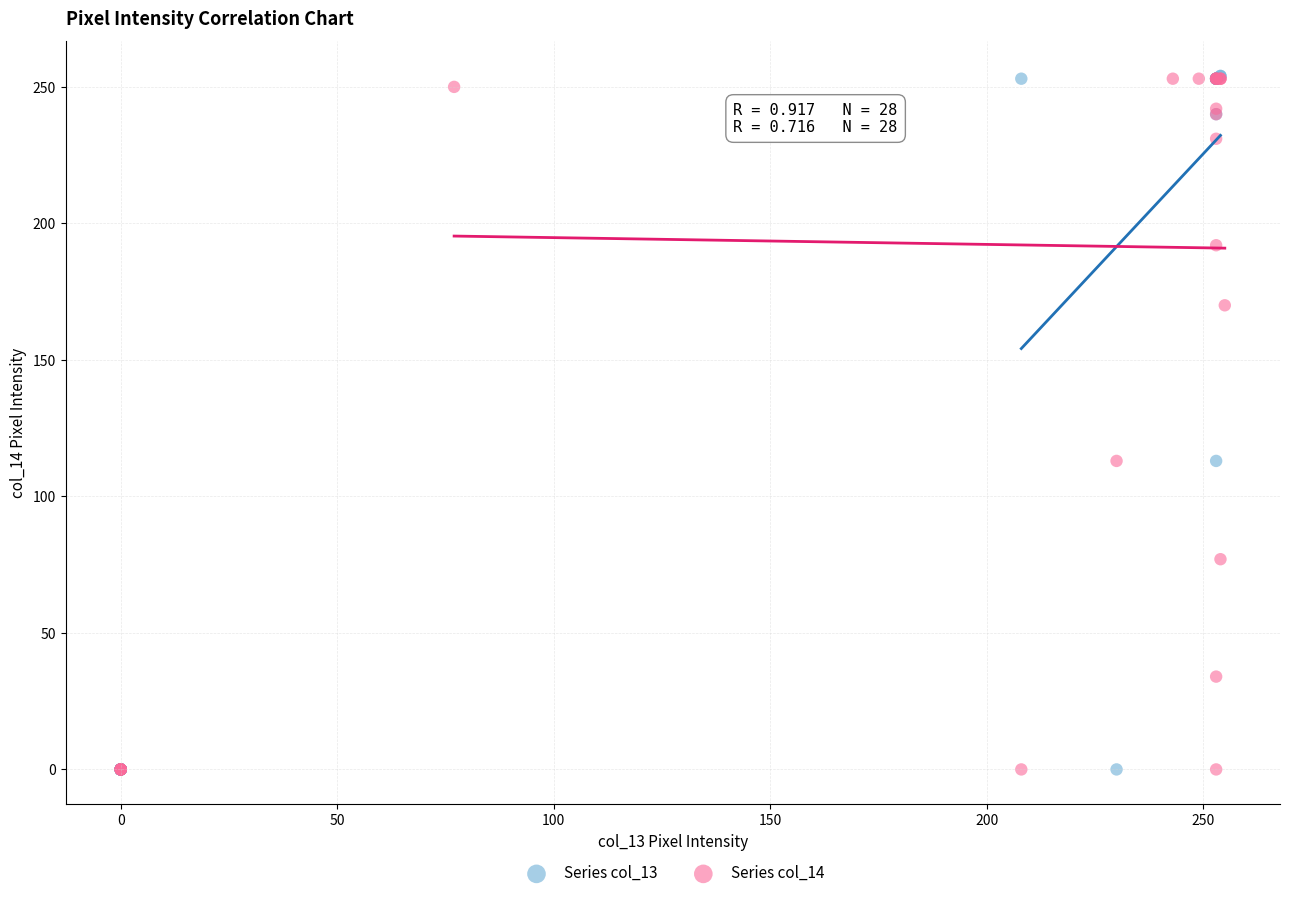

What are all the series names shown in the legend?

Series col_13, Series col_14